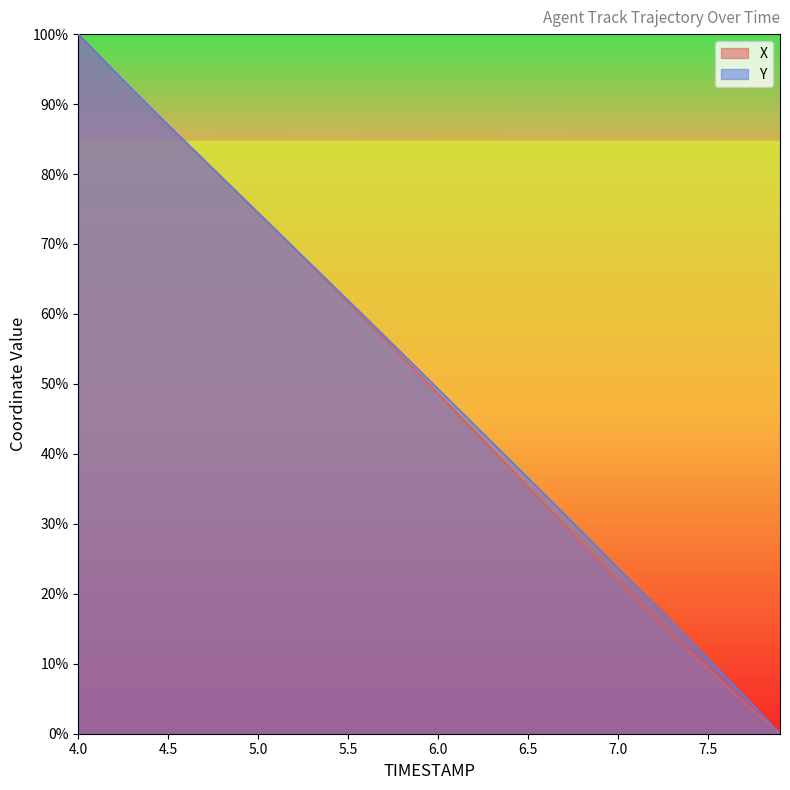

Which category has the lowest value in the Y series?

7.9